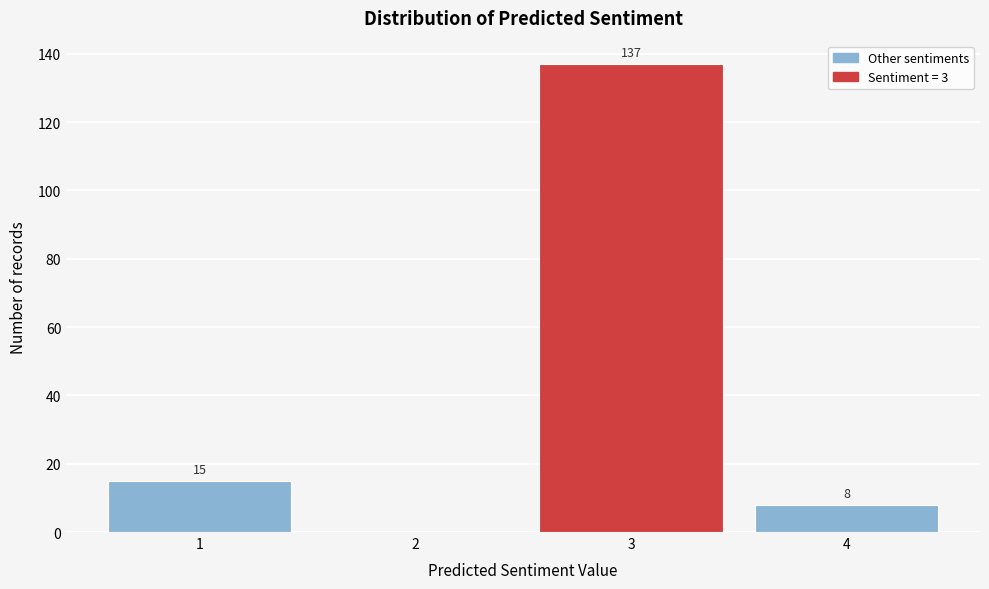

Reading left to right, what are all the values shown in this chart?

1=15	2=0	3=137	4=8